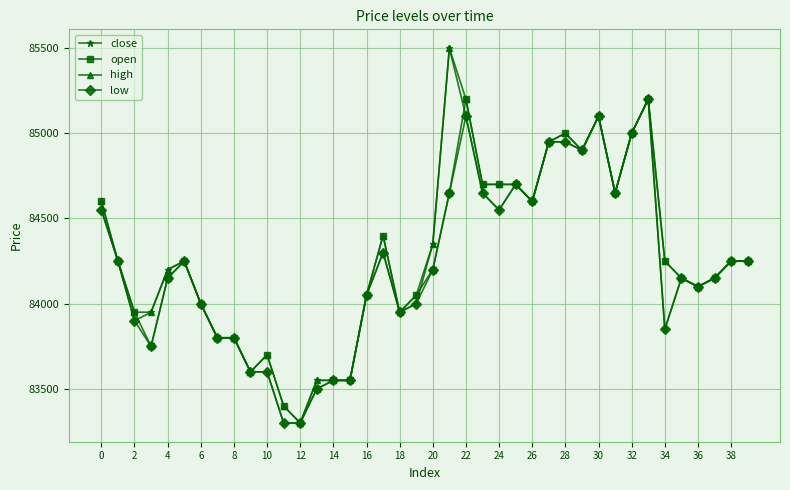

What is the value of the open point at the 13th from the left?

83300